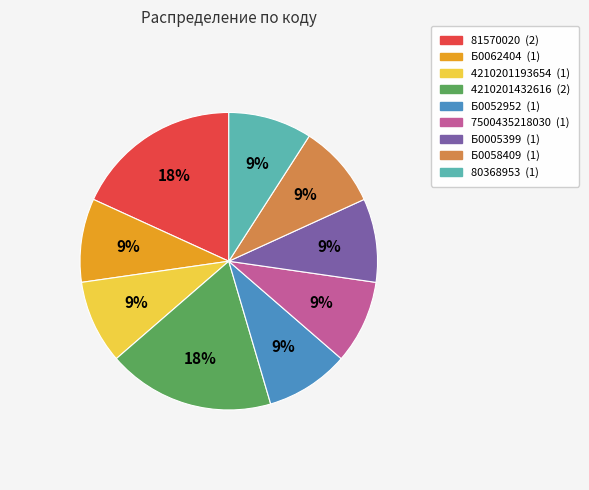

Is it true that 7500435218030 is 9% of the pie?

True